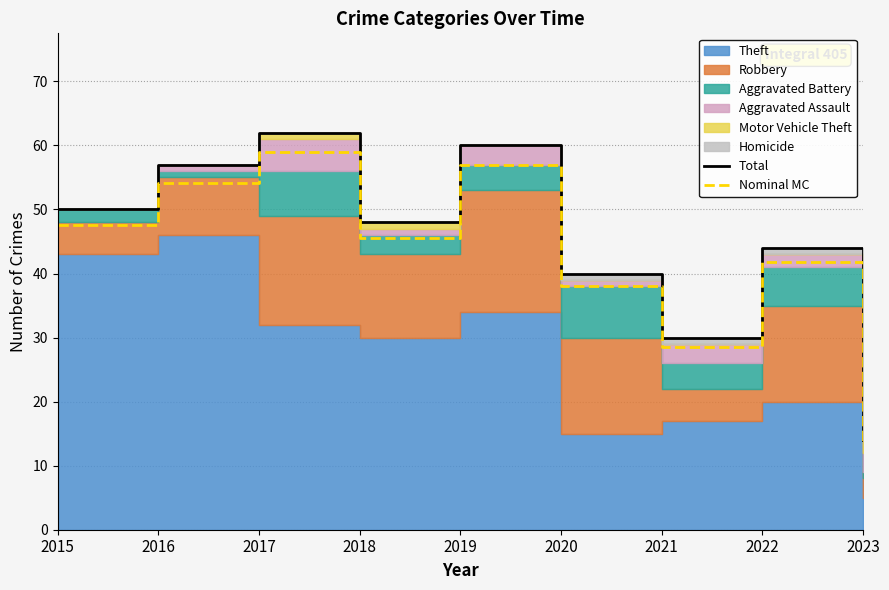

Which series has the largest total across all categories?

Total